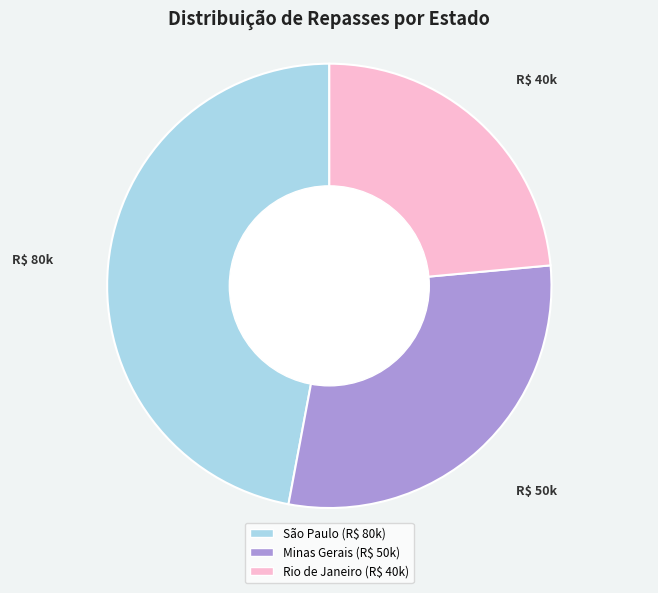

True or false: São Paulo accounts for 59% of the total.

False